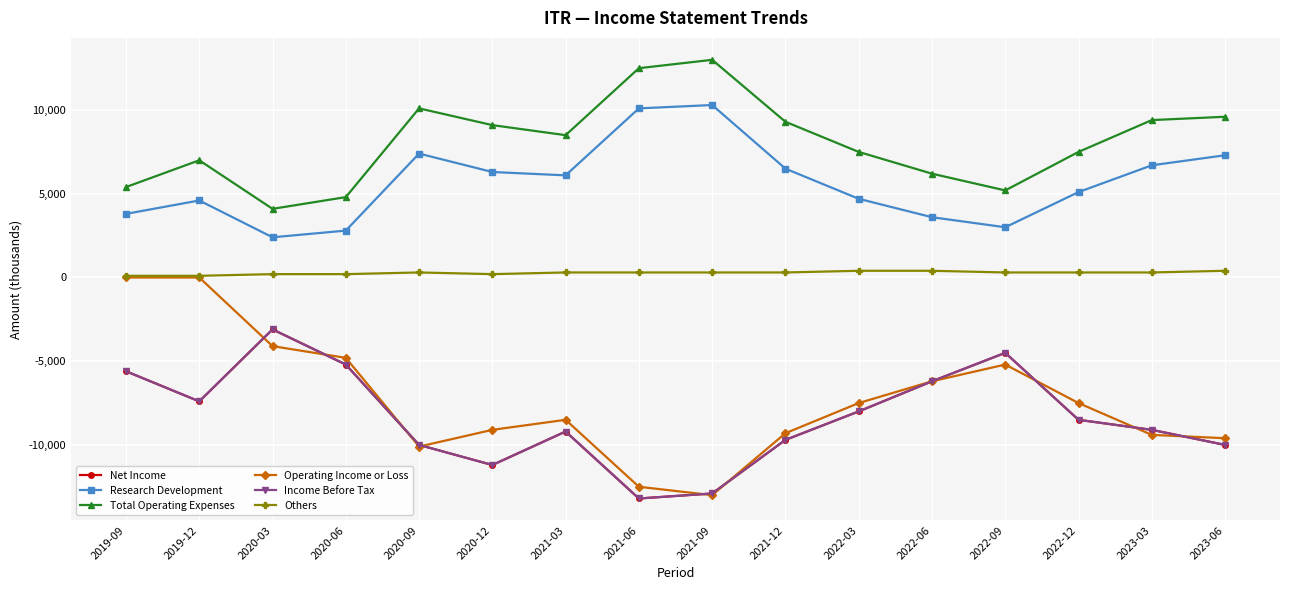

True or false: Operating Income or Loss and Total Operating Expenses cross at least once.

False